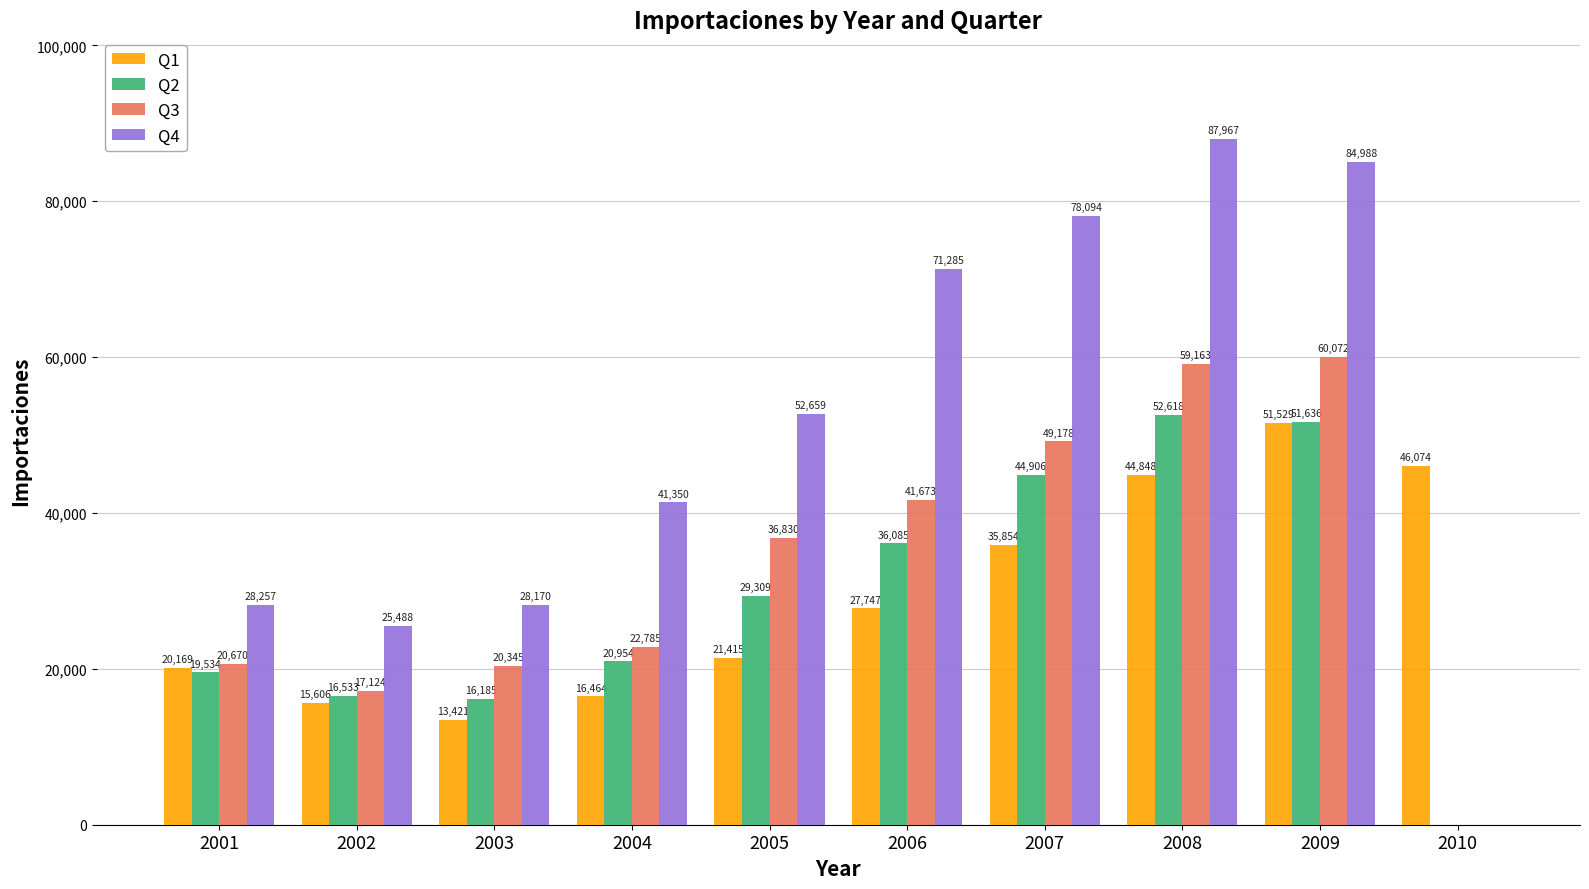

What is the spread (max minus min) of values at 2004?

24886.2